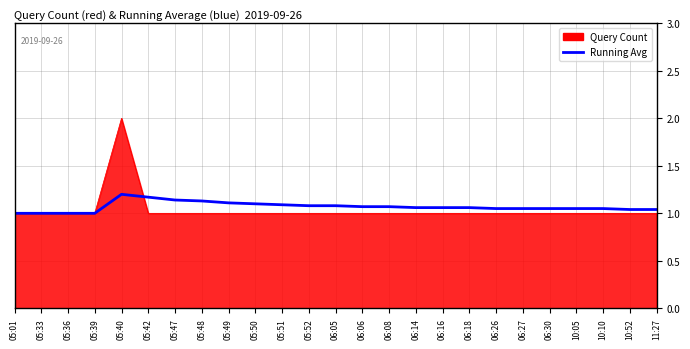

At which category does the chart reach its peak across all series?

05:40